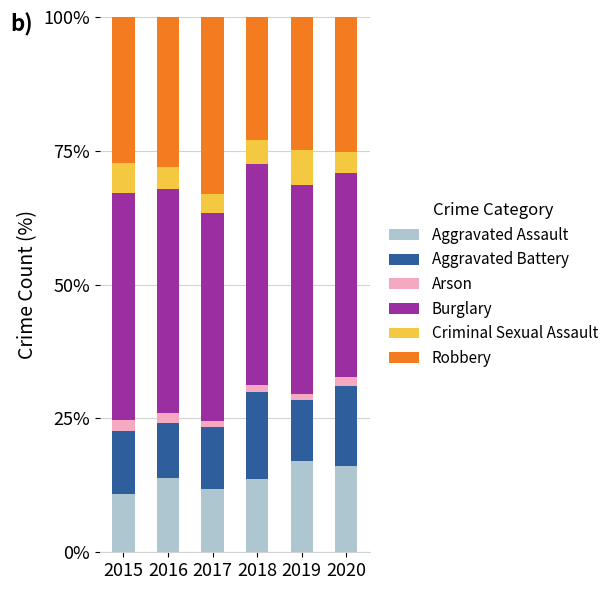

What are all the series names shown in the legend?

Aggravated Assault, Aggravated Battery, Arson, Burglary, Criminal Sexual Assault, Robbery